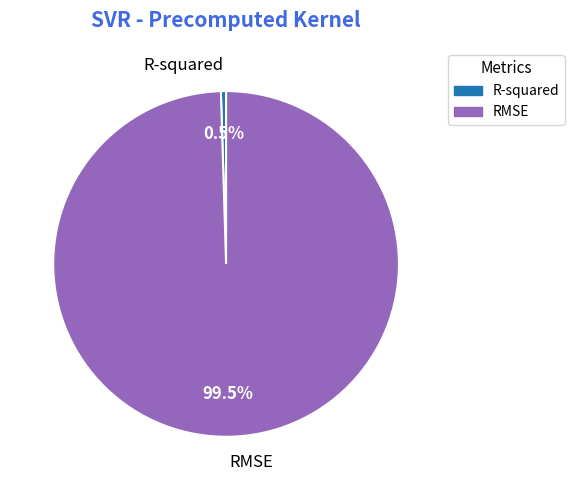

Rank the categories by value from lowest to highest.

R-squared, RMSE